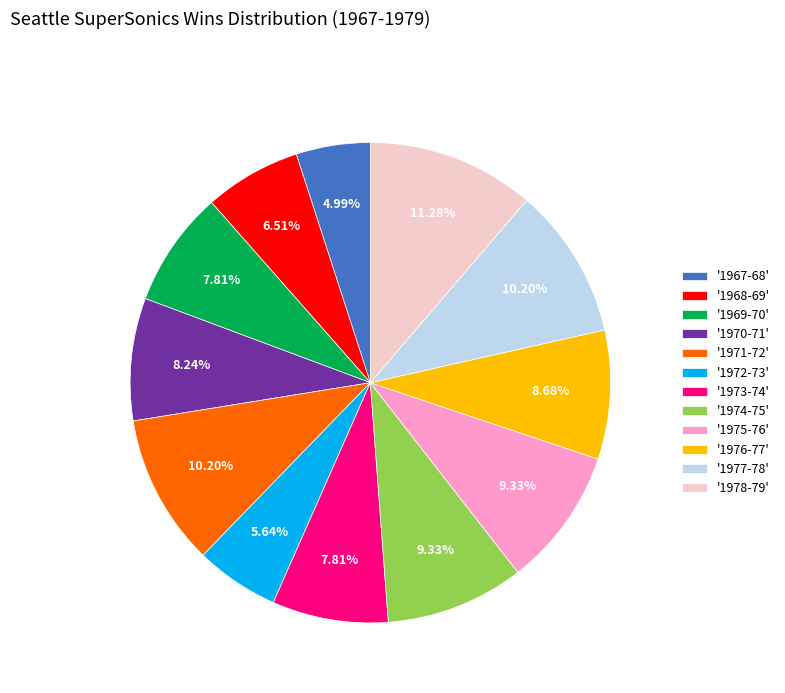

To the nearest percent, what is the average slice percentage?

8%